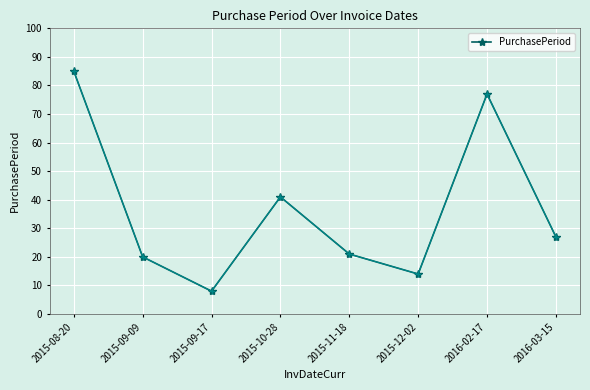

At which label does the data first exceed 27?

2015-08-20